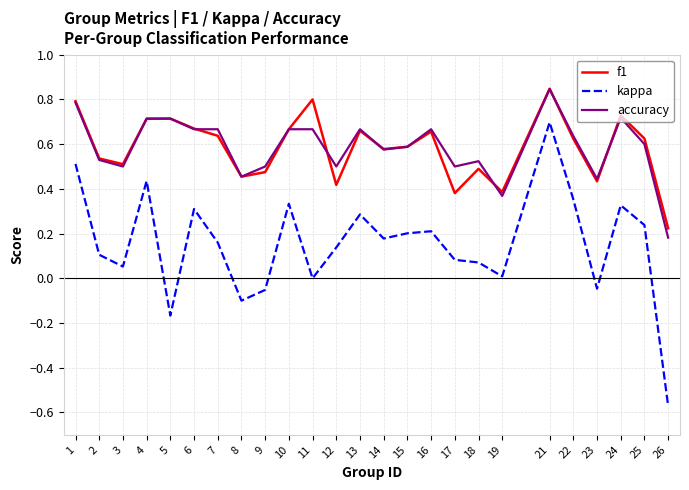

True or false: f1 has a value of 0.7 at 4.

True